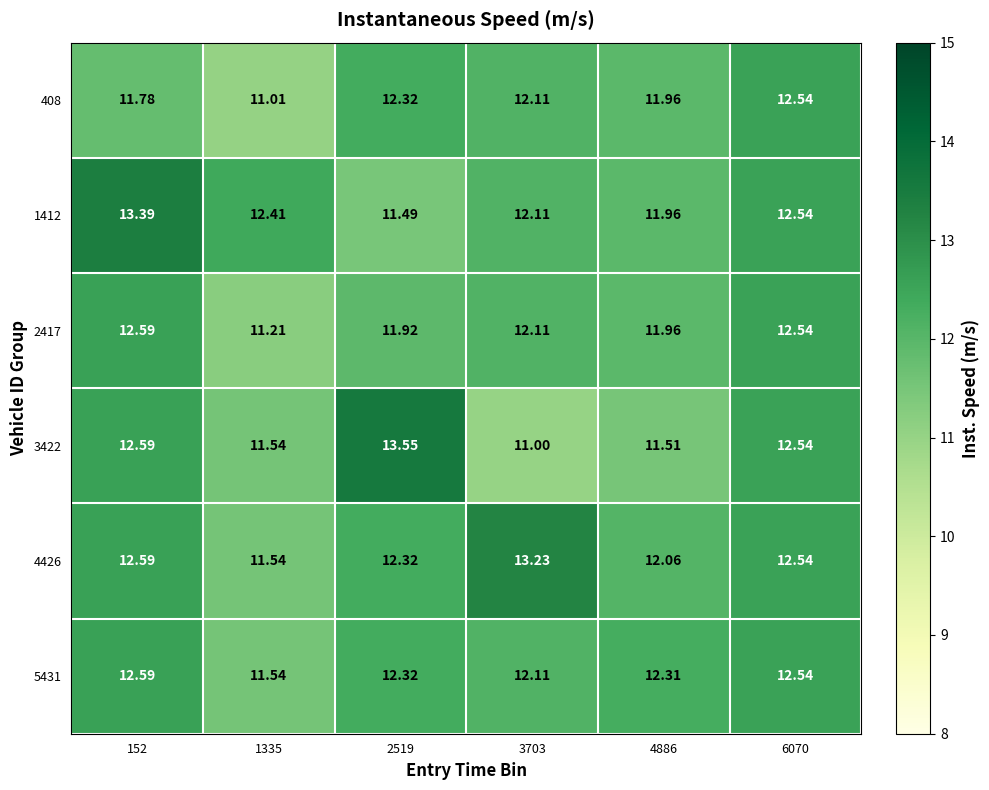

How many values in the 3422 series exceed 12?

3